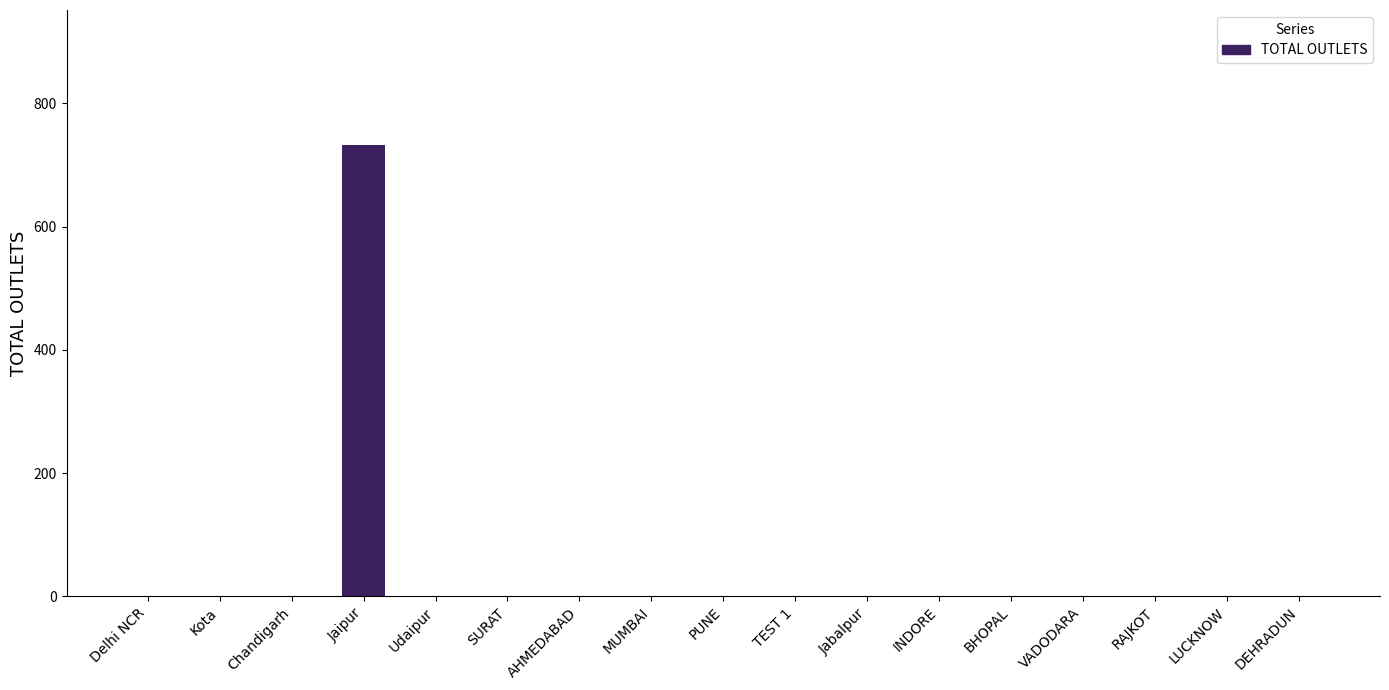

What is the greatest value displayed?

732